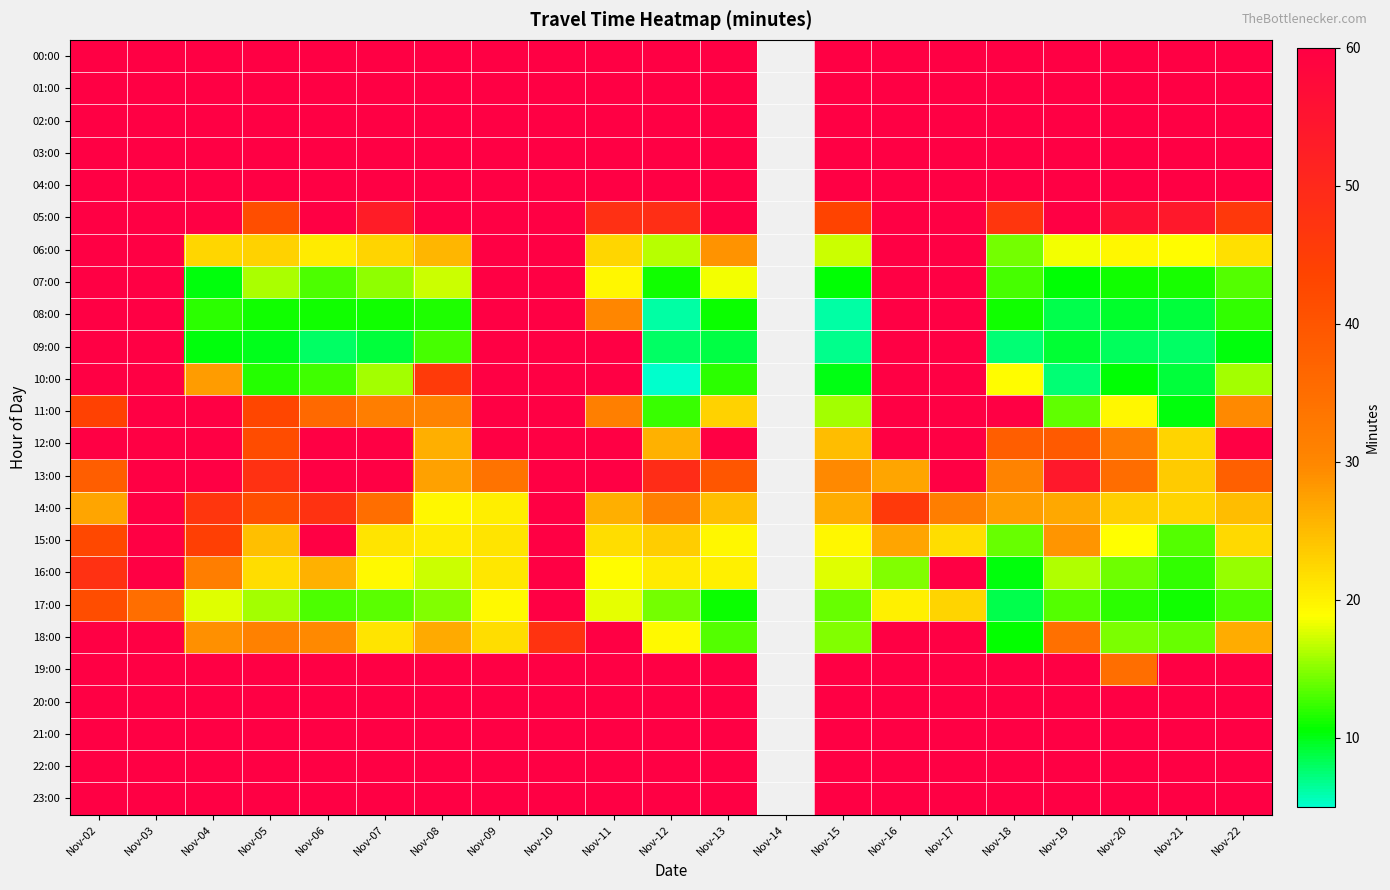

What is the difference between the highest and lowest values at Nov-06?

52.1